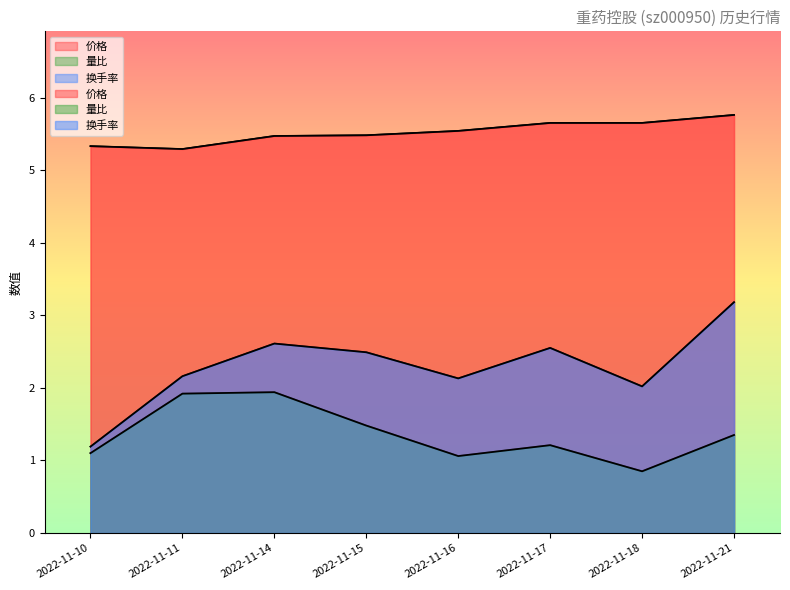

What is the average value of the 量比 series?

1.4